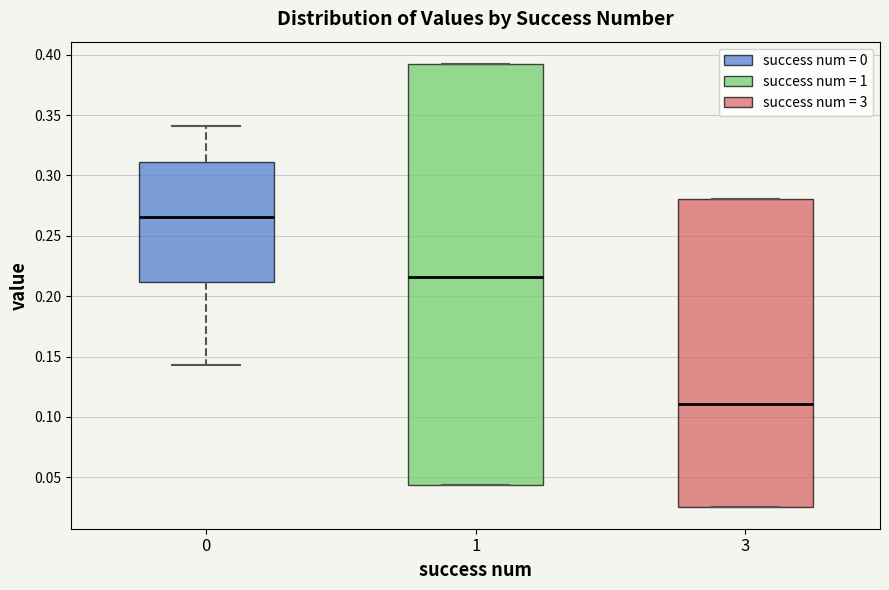

Which box's median line is the lowest?

3